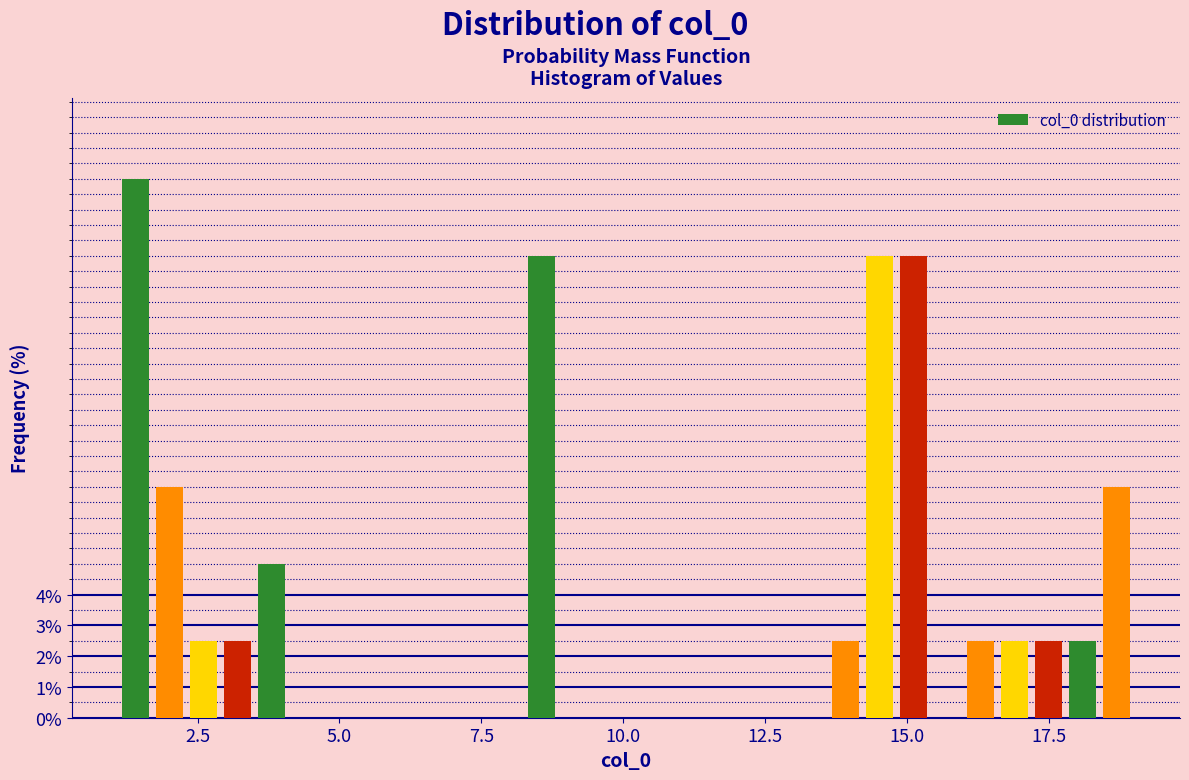

Read against the x-axis, roughly where is the centre of the tallest bar?

1.5